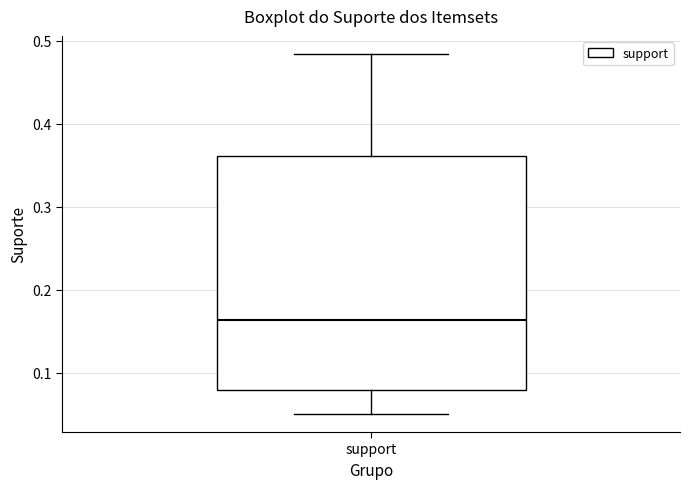

Where is the upper edge of the box for support on the y-axis? The values are not printed on the chart, so give them approximately, as read against the axis.

0.36